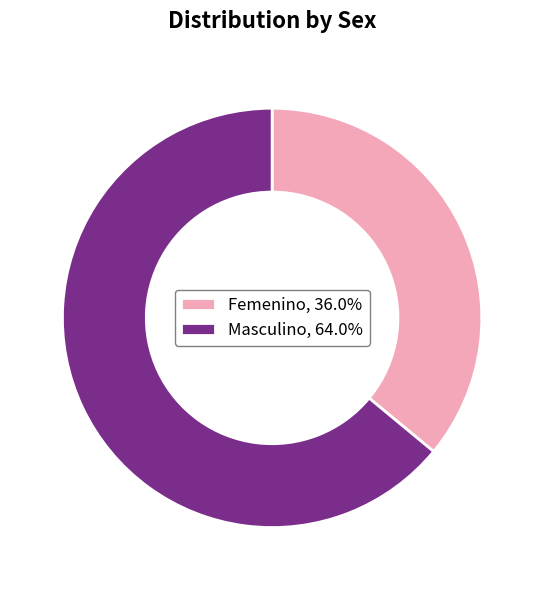

Do Masculino, 64.0% and Femenino, 36.0% together represent more than half of the pie?

Yes